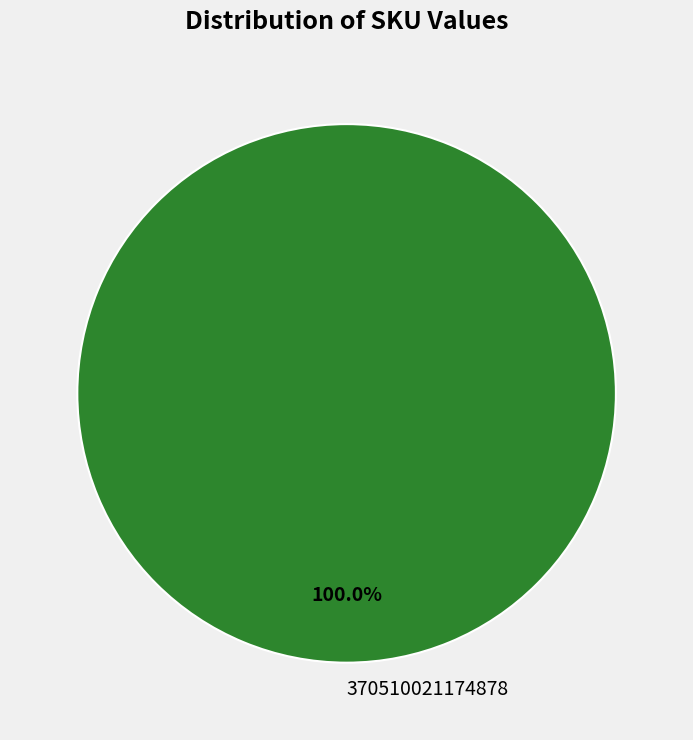

Rank the categories by value from lowest to highest.

370510021174878